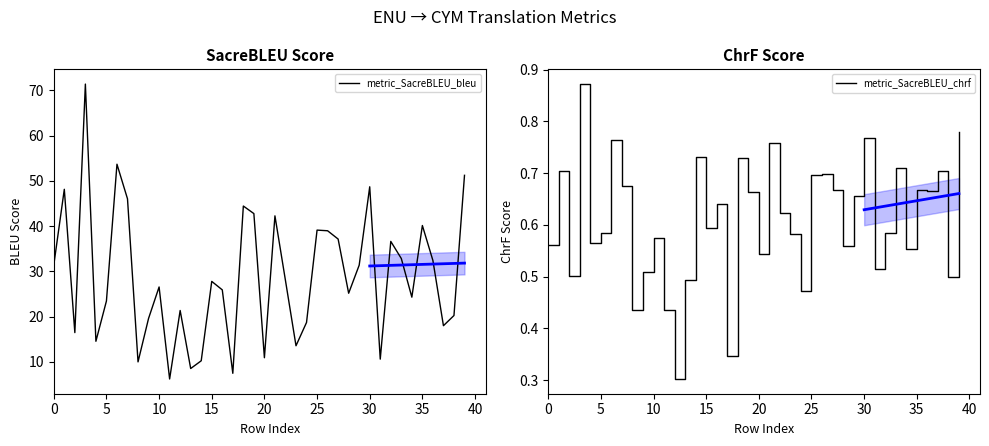

Which series has the largest range (max minus min)?

metric_SacreBLEU_bleu